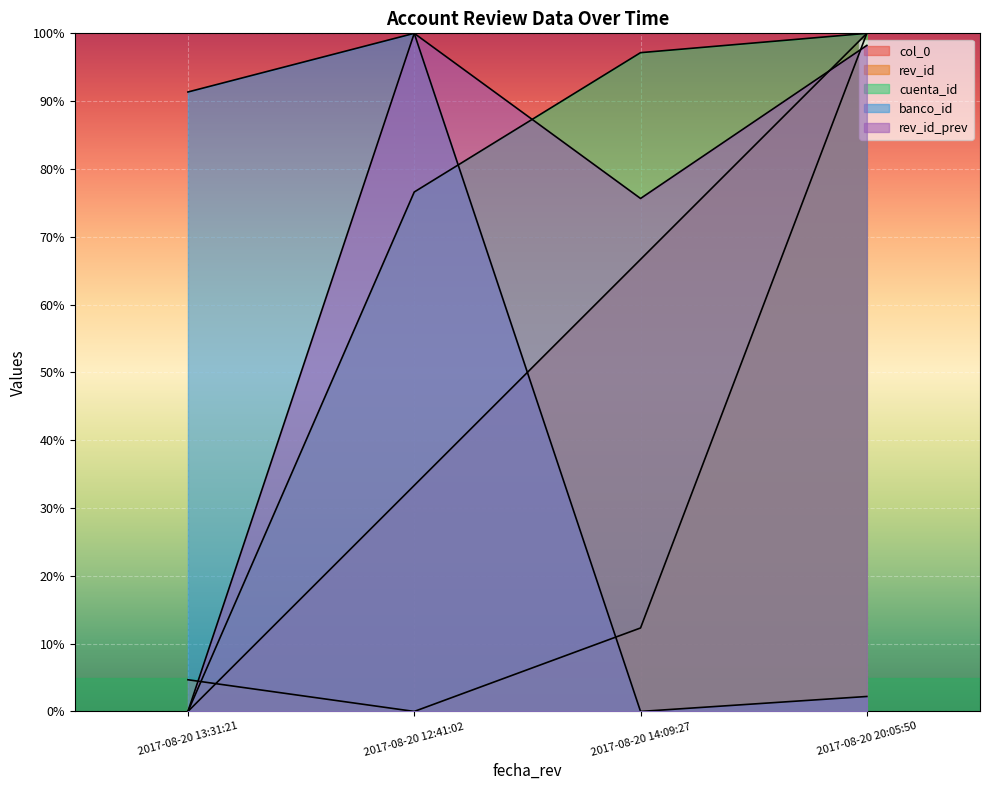

What are all the series names shown in the legend?

col_0, rev_id, cuenta_id, banco_id, rev_id_prev